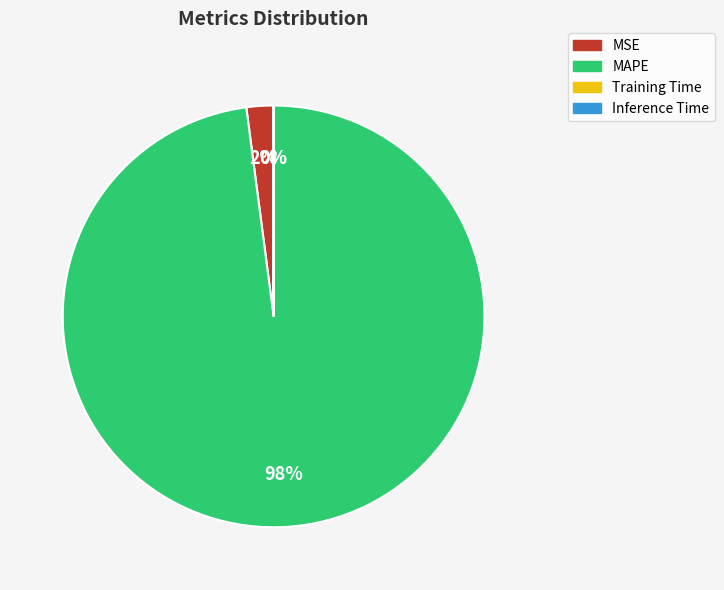

The MSE slice represents 15% of the pie. True or false?

False